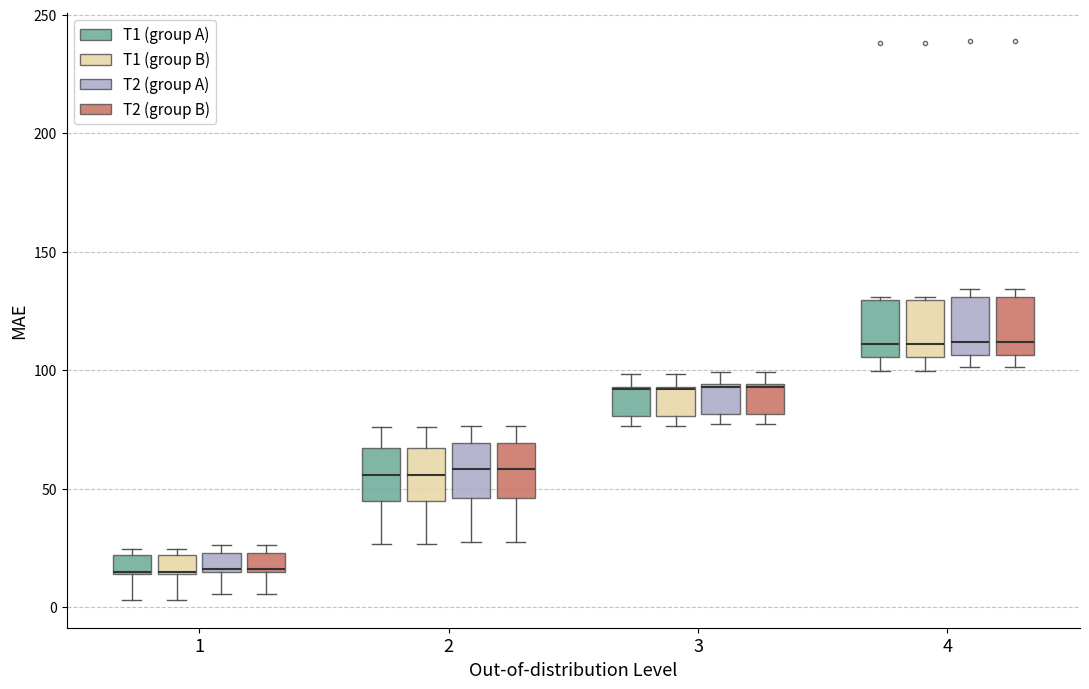

Reading left to right, read every box against the y-axis: the position of its median line, the range the box covers, and the ends of its whiskers. The values are not printed on the chart, so give them approximately, as read against the axis.

1 (T1 (group A)): median 15 (drawn on the box's lower edge), box 15 to 20, whiskers 5 to 25
1 (T1 (group B)): median 15 (drawn on the box's lower edge), box 15 to 20, whiskers 5 to 25
1 (T2 (group A)): median 15, box 15 to 25, whiskers 5 to 25 (just above the box's upper edge)
1 (T2 (group B)): median 15, box 15 to 25, whiskers 5 to 25 (just above the box's upper edge)
2 (T1 (group A)): median 55, box 45 to 65, whiskers 25 to 75
2 (T1 (group B)): median 55, box 45 to 65, whiskers 25 to 75
2 (T2 (group A)): median 60, box 45 to 70, whiskers 25 to 75
2 (T2 (group B)): median 60, box 45 to 70, whiskers 25 to 75
3 (T1 (group A)): median 90 (drawn on the box's upper edge), box 80 to 95, whiskers 75 to 100
3 (T1 (group B)): median 90 (drawn on the box's upper edge), box 80 to 95, whiskers 75 to 100
3 (T2 (group A)): median 95 (just below the box's upper edge), box 80 to 95, whiskers 75 to 100
3 (T2 (group B)): median 95 (just below the box's upper edge), box 80 to 95, whiskers 75 to 100
4 (T1 (group A)): median 110, box 105 to 130, whiskers 100 to 130
4 (T1 (group B)): median 110, box 105 to 130, whiskers 100 to 130
4 (T2 (group A)): median 110, box 105 to 130, whiskers 100 to 135
4 (T2 (group B)): median 110, box 105 to 130, whiskers 100 to 135